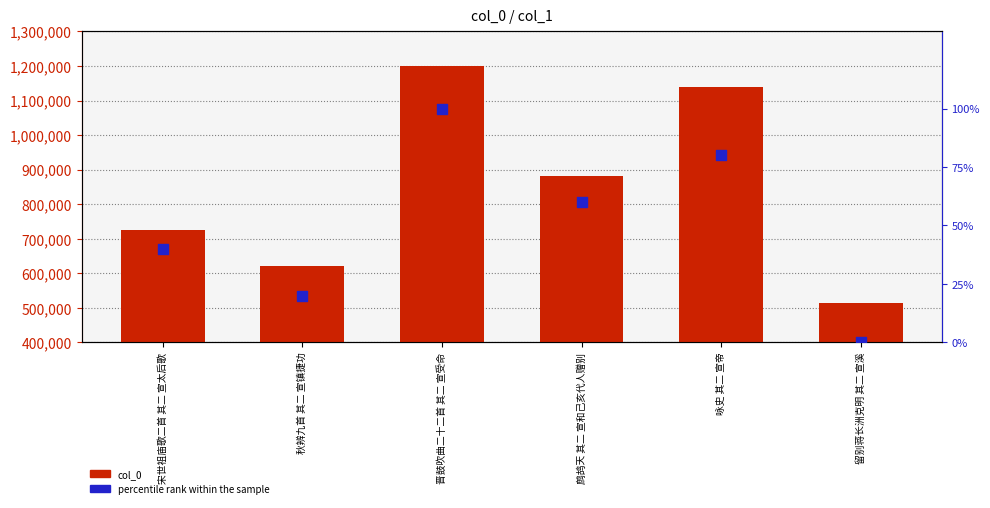

What are all the series names shown in the legend?

col_0, percentile rank within the sample